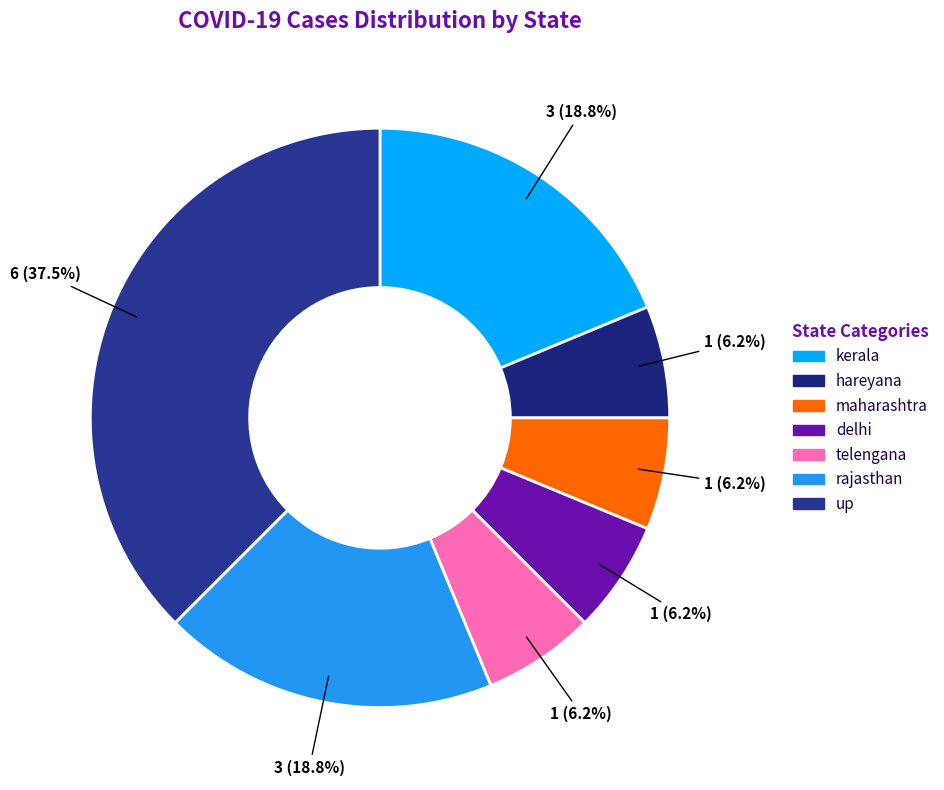

How many slices are in this pie chart?

7